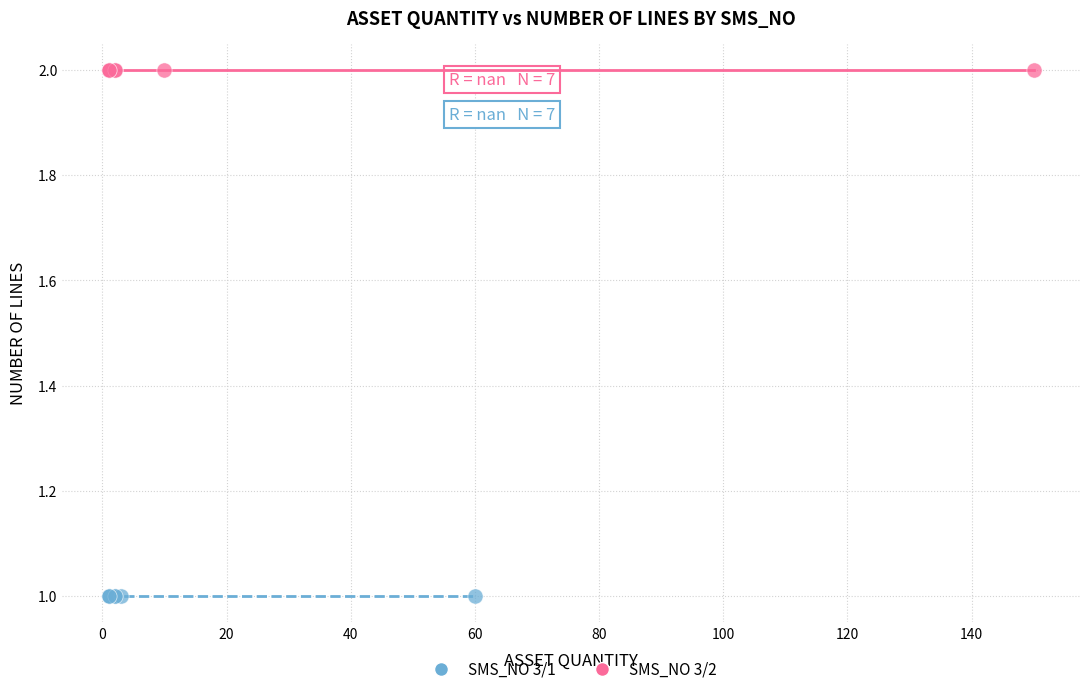

Which series contains the highest Y value?

SMS_NO 3/2